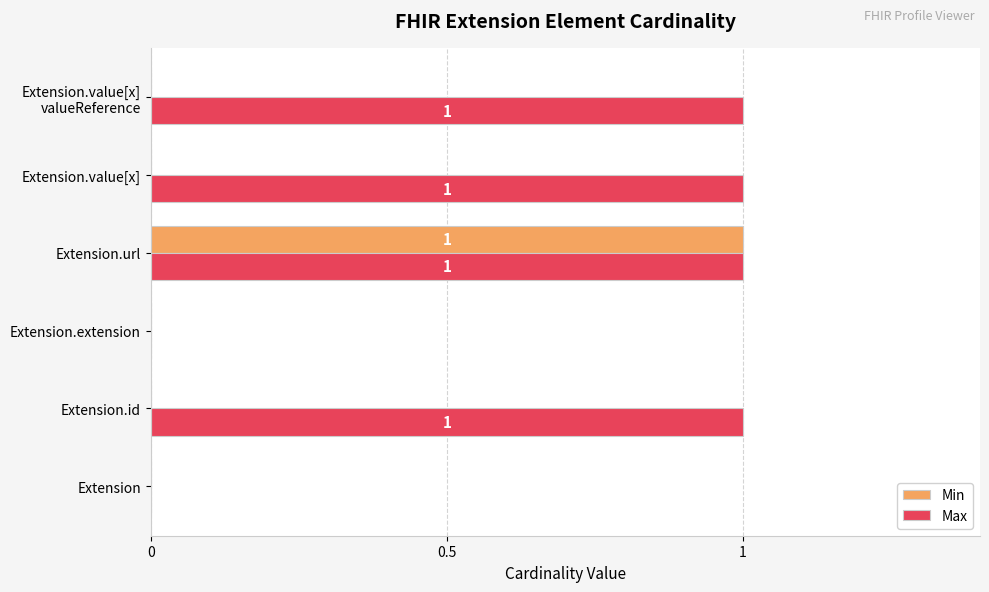

At which category is the sum across all series the highest?

Extension.url